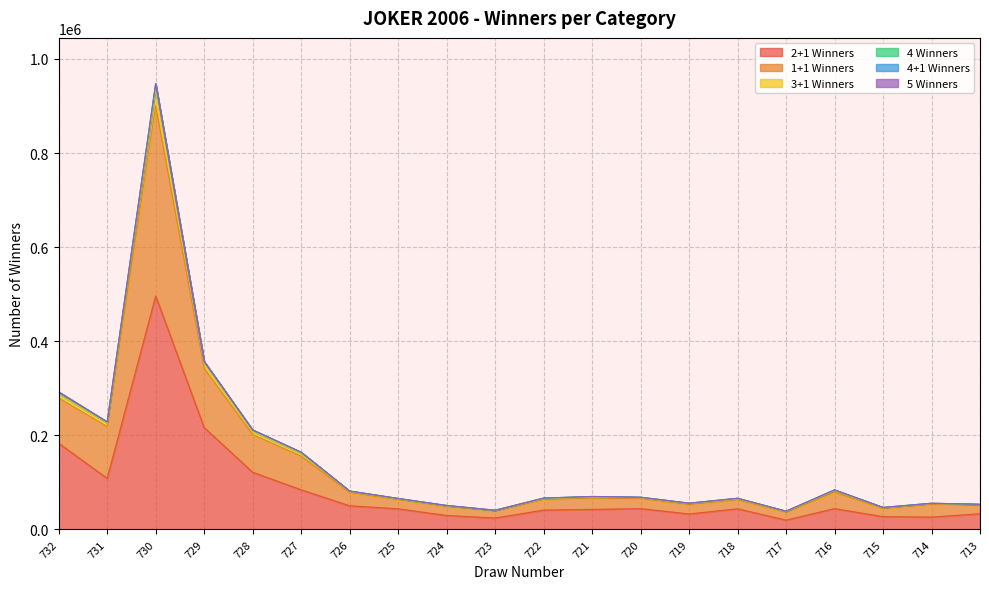

At which category is the sum across all series the highest?

730